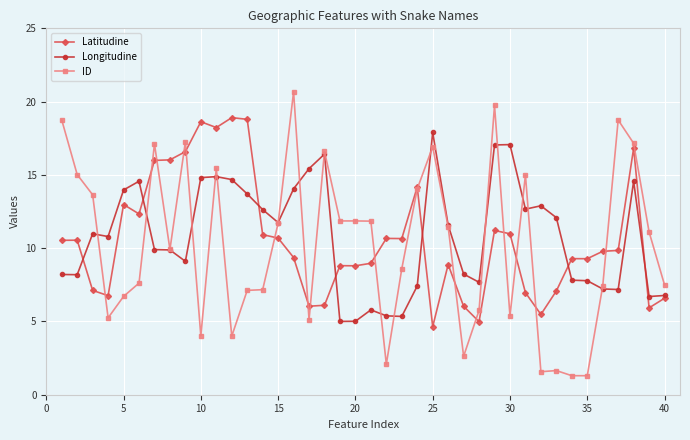

List the series in order of their peak value, highest first.

ID, Latitudine, Longitudine